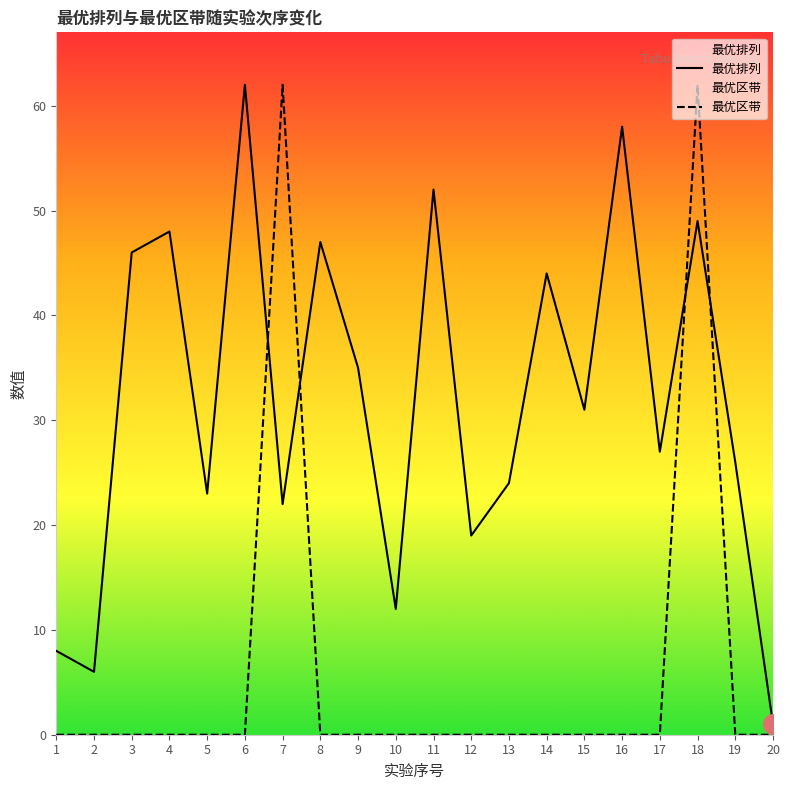

Is the value of 最优区带 at 16 greater than the value of 最优排列 at 10?

No